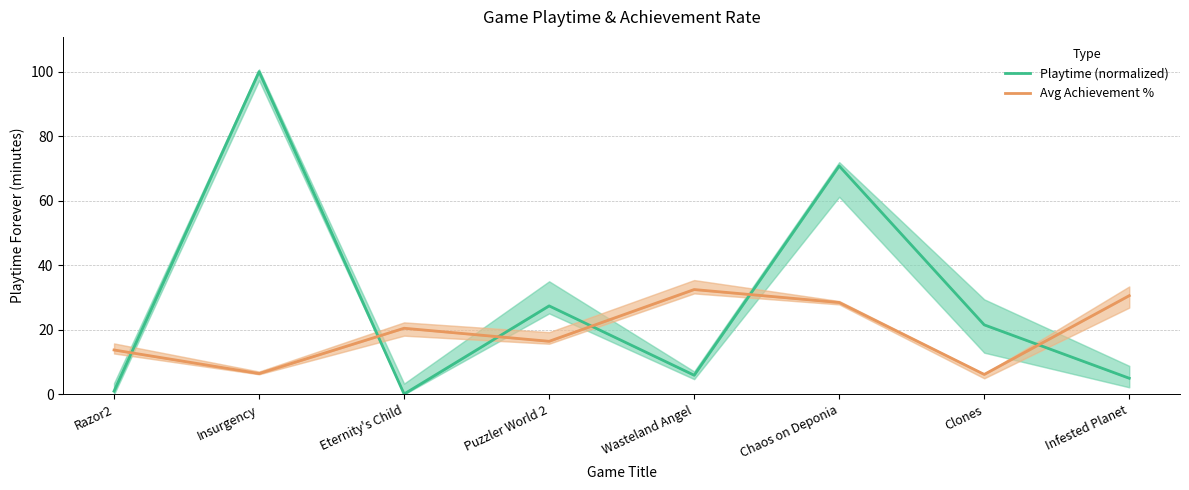

Where is the first local maximum for Avg Achievement %?

Eternity's Child